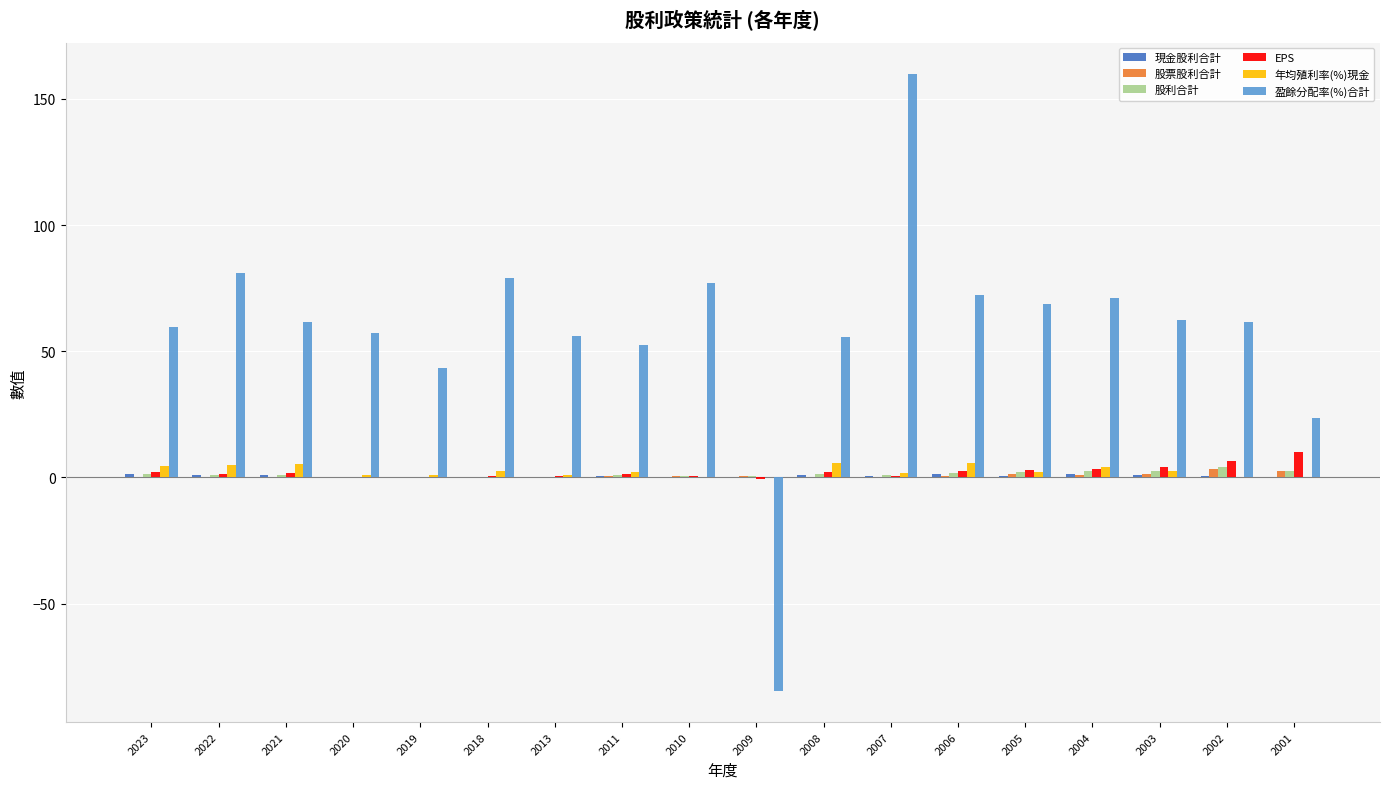

The value of 盈餘分配率(%)合計 at 2019 is 43.5. True or false?

True